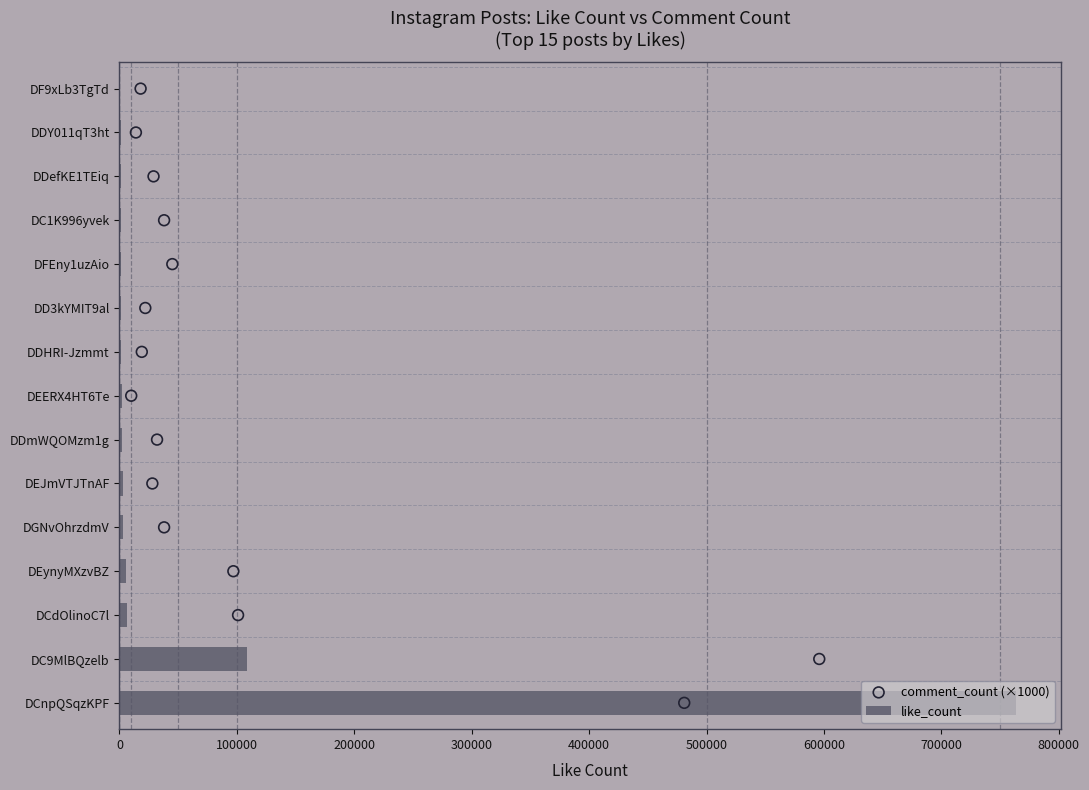

What is the sum of all like_count values?

903188